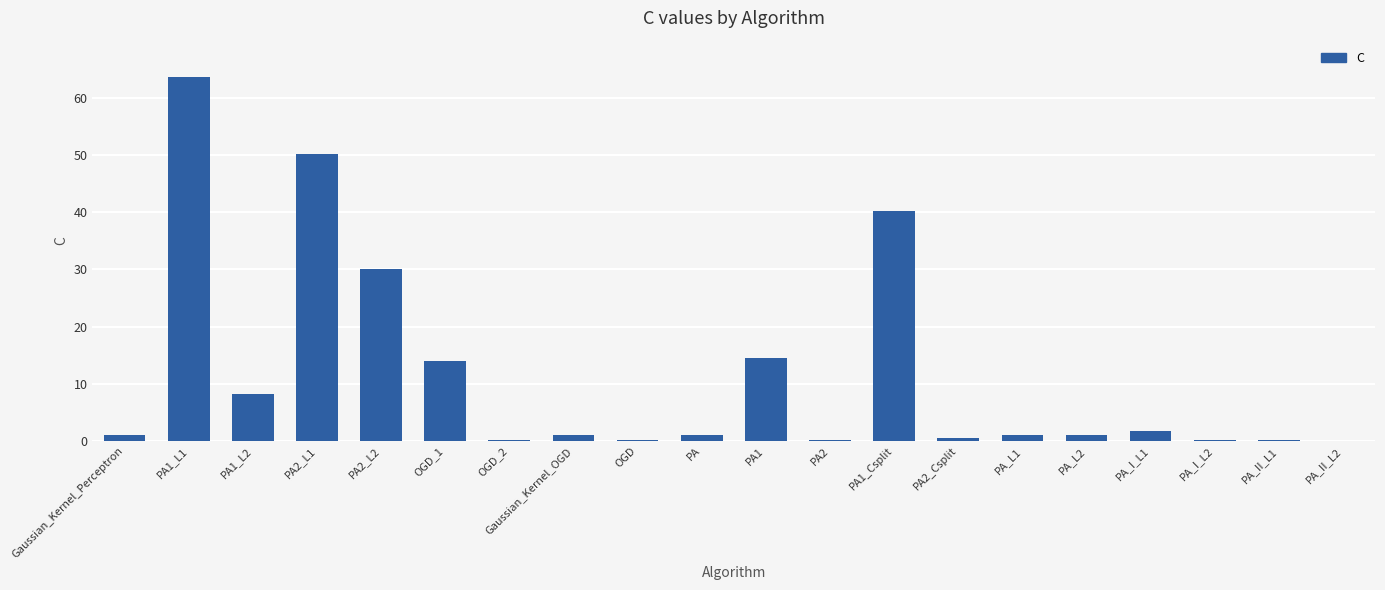

Where is the data nearest to the value 31?

PA2_L2